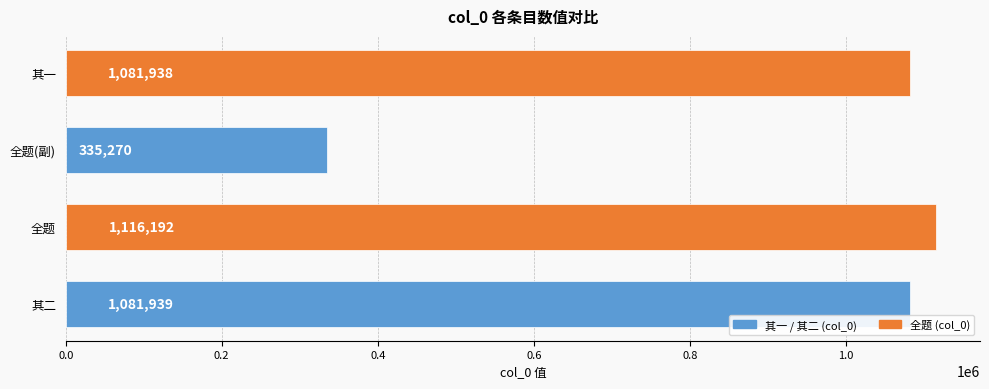

How many series are shown in this chart?

1